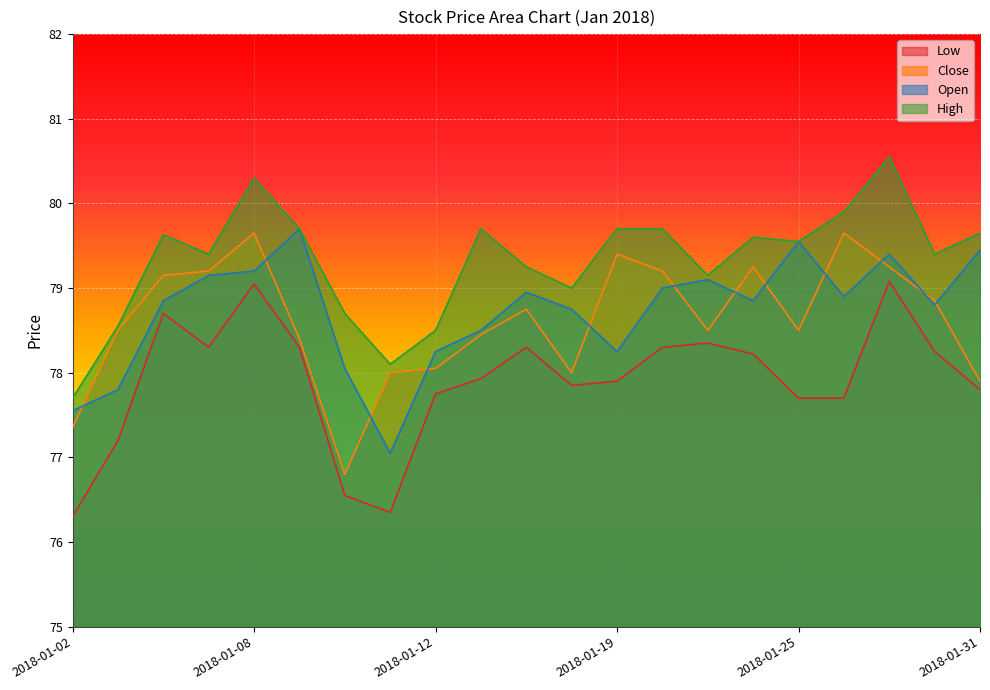

How many interior local valleys does the Open series have?

5